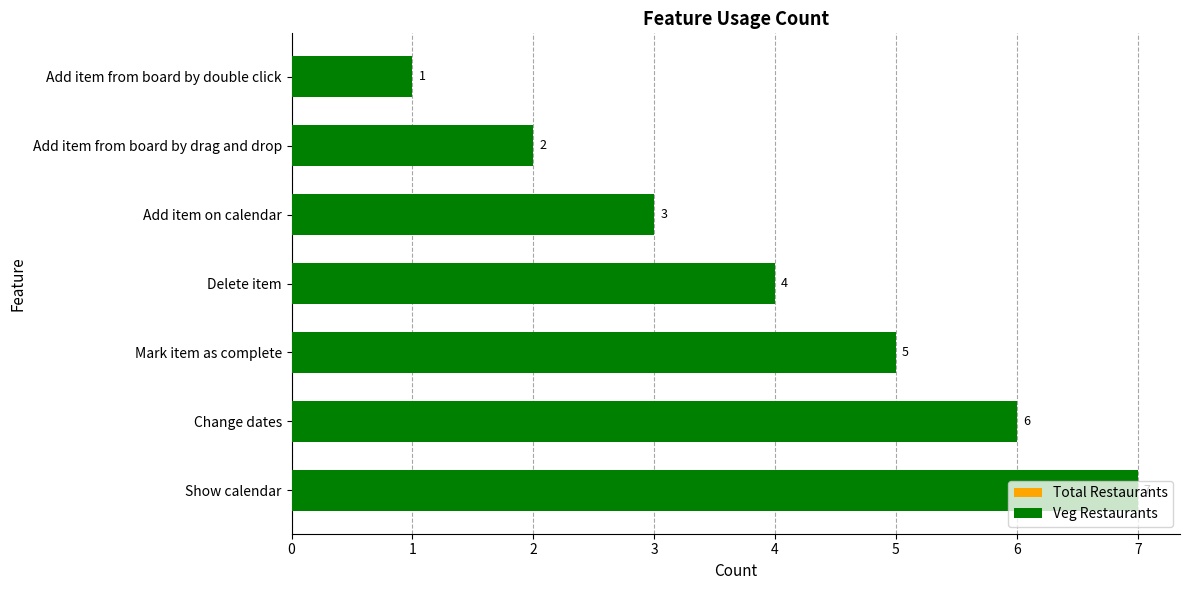

Between Add item from board by drag and drop and Add item on calendar, which series saw the biggest shift?

Total Restaurants